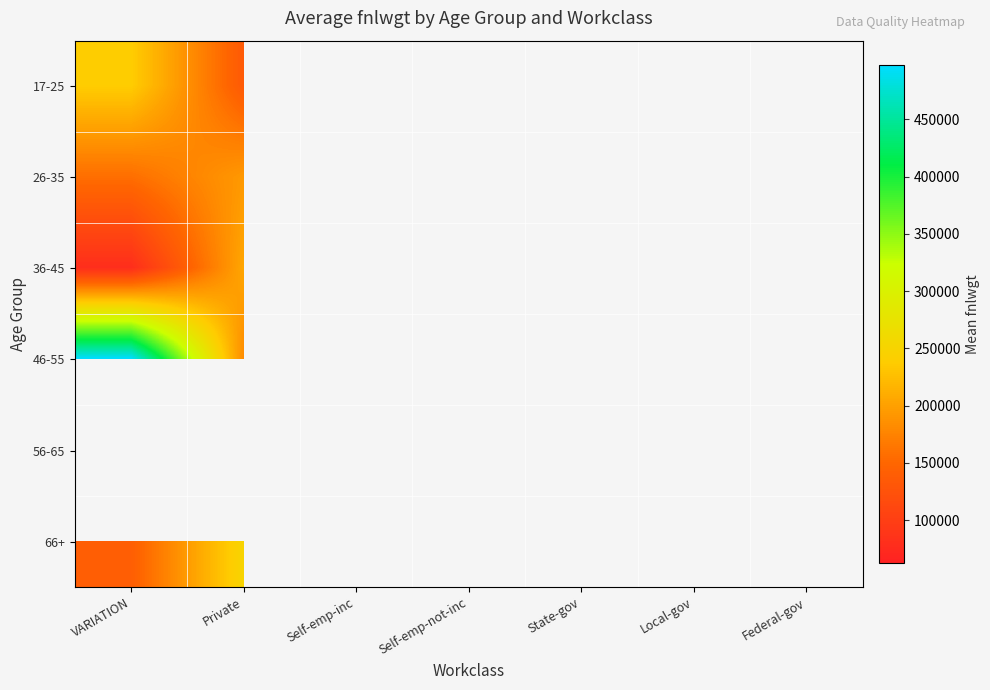

What is the smallest value displayed?

62701.0